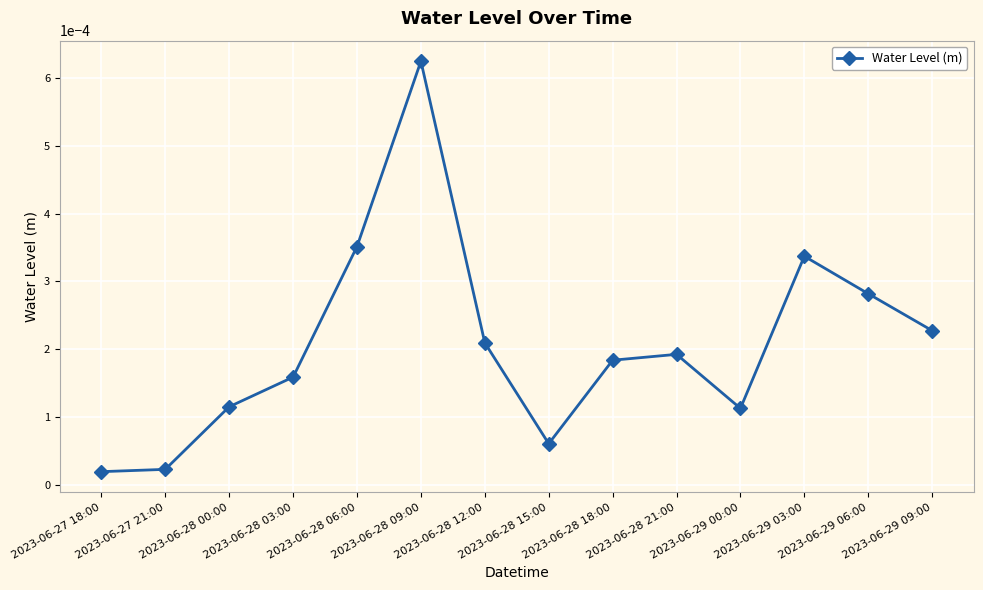

What is the label of the 14th point from the right?

2023-06-27 18:00